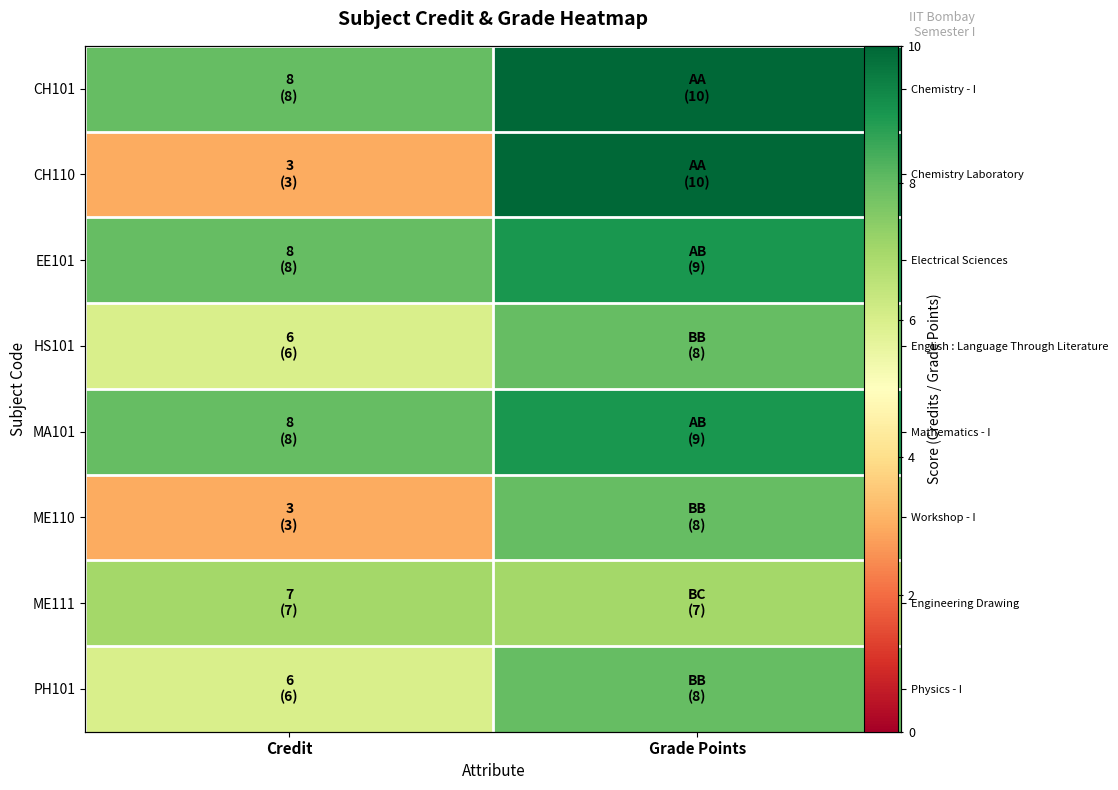

Which category has the highest value in the CH101 series?

Grade Points